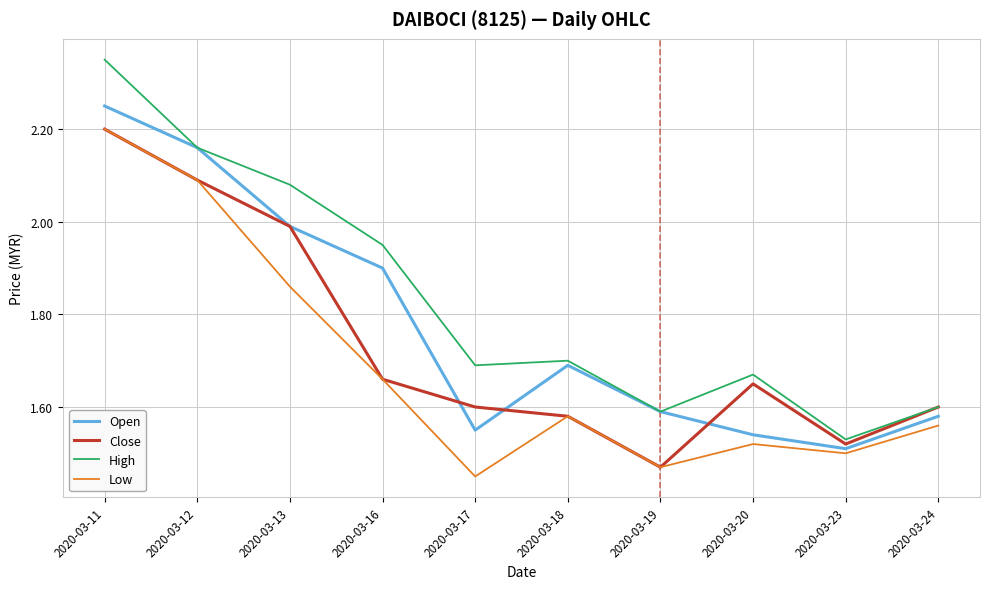

Which category has the lowest value in the Open series?

2020-03-23